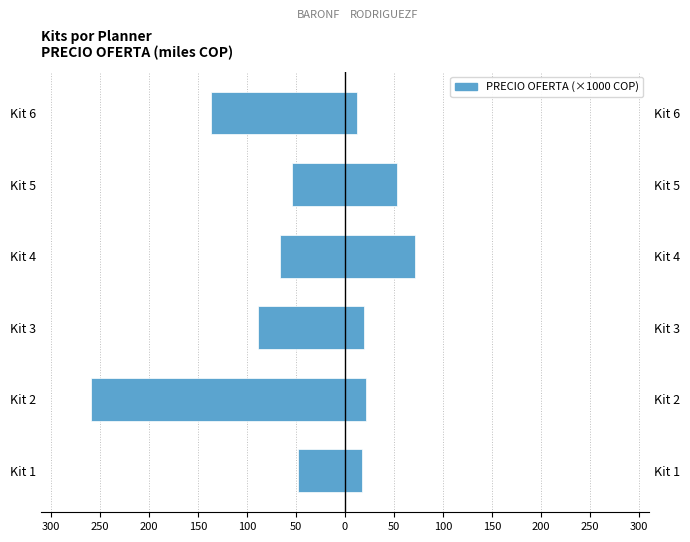

What is the minimum value for RODRIGUEZF?

11.8